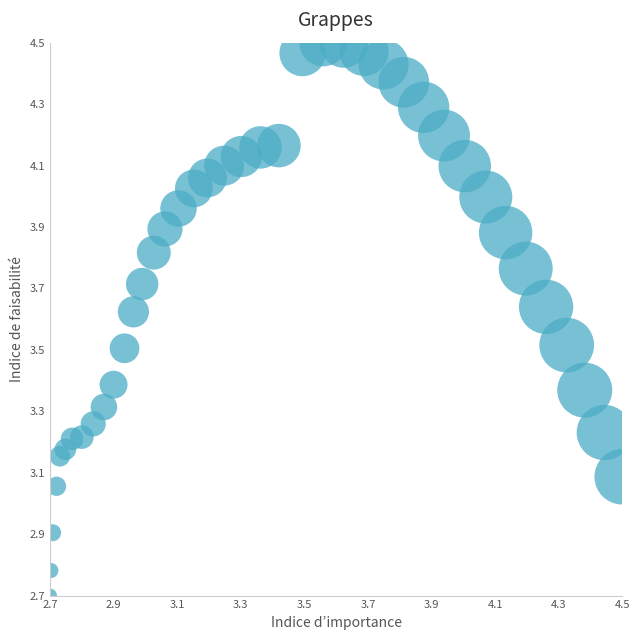

What is the range of Y values (max minus min)?

1.8